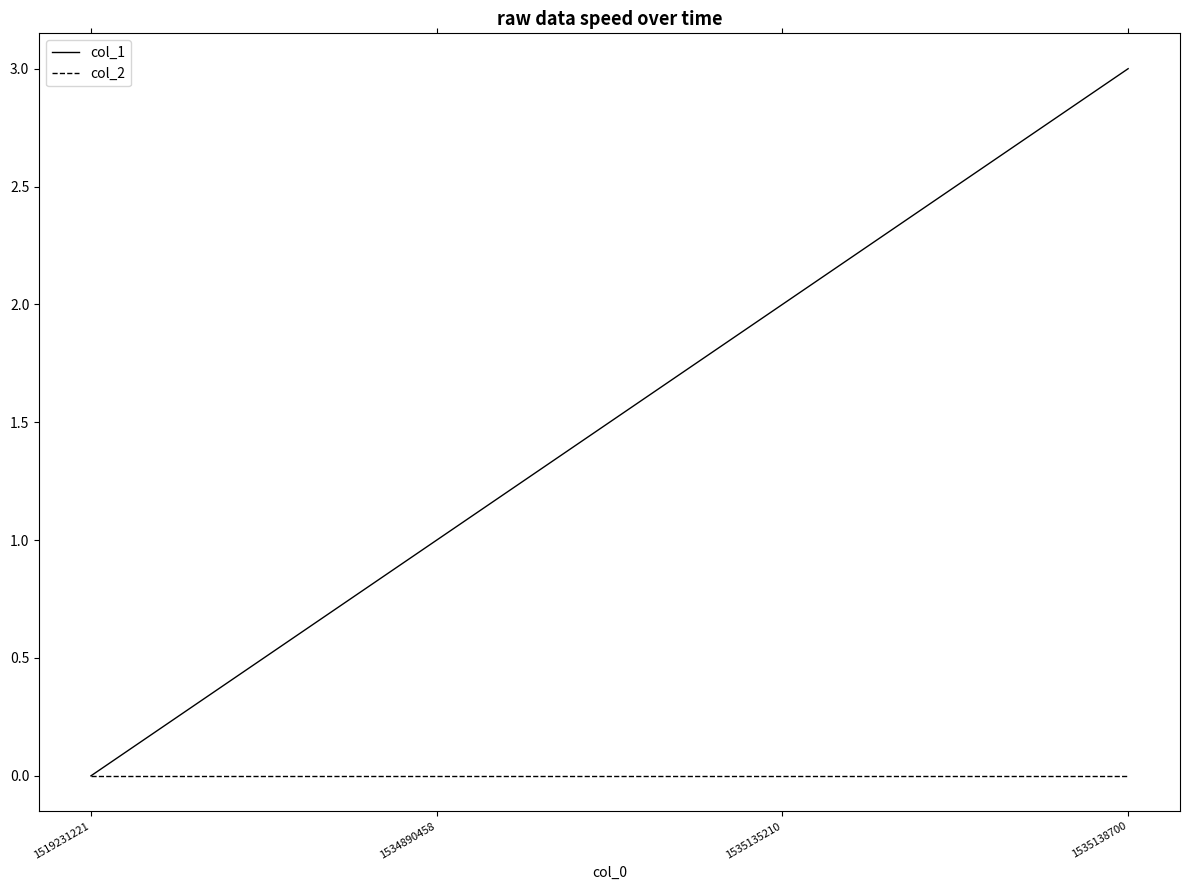

How many lines are shown in the chart?

2